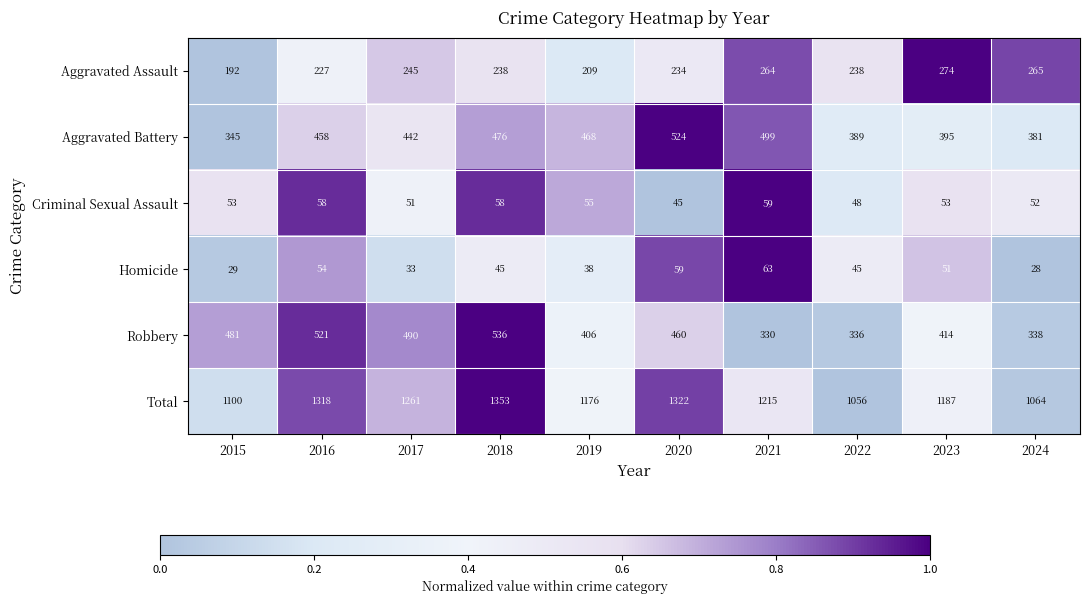

What is the greatest value displayed?

1353